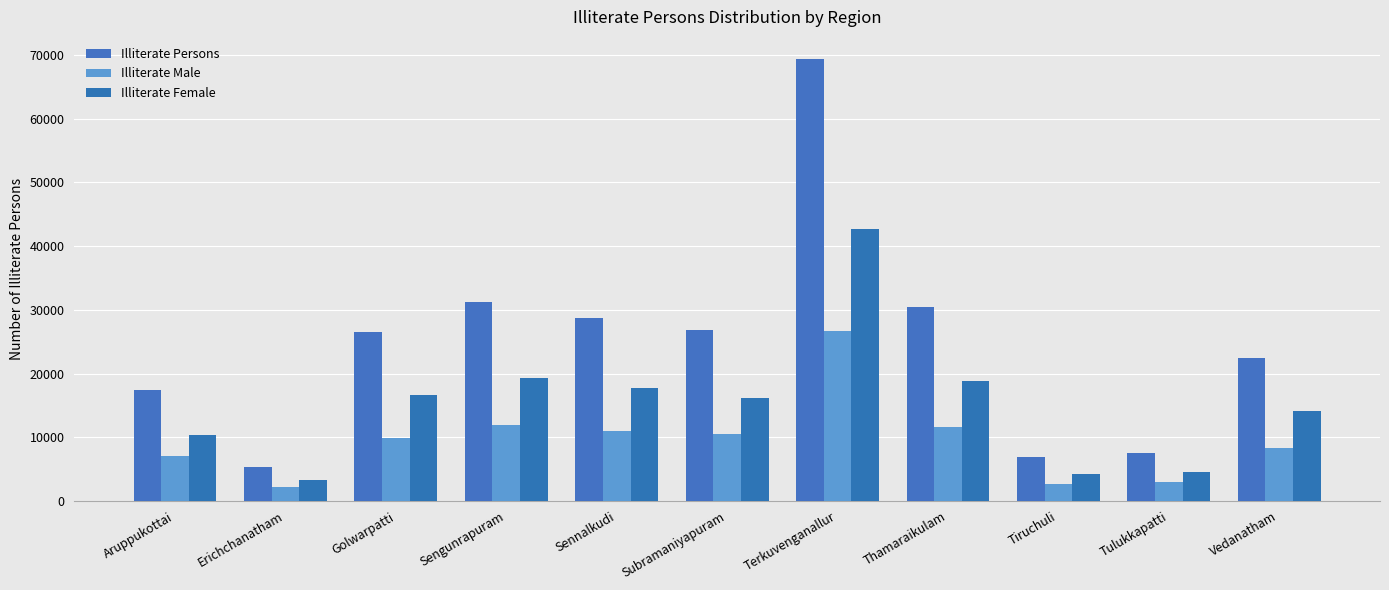

Where does the Illiterate Female series first go above 16201?

Golwarpatti